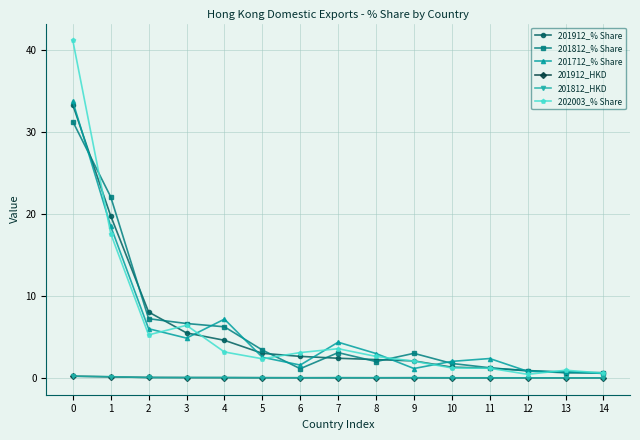

True or false: 201712_% Share has more than 0 interior local peaks.

True